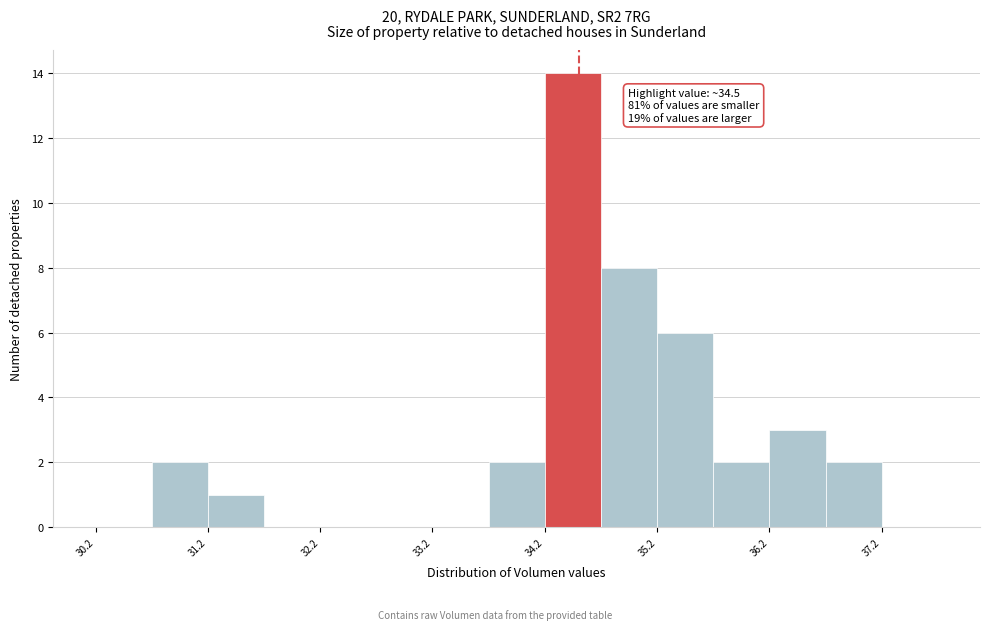

Over which range of the x-axis is the bar tallest?

34.2 to 34.7